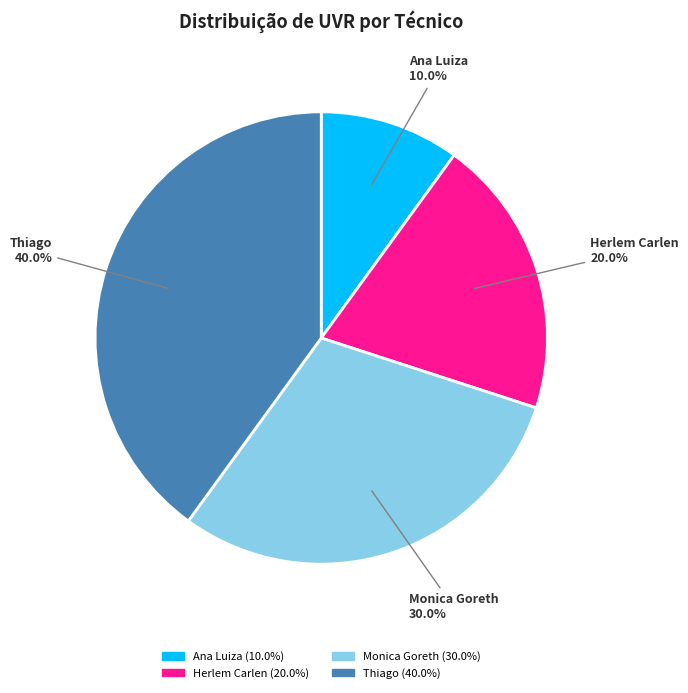

Combined, what portion of the pie is Monica Goreth and Thiago?

70.0%